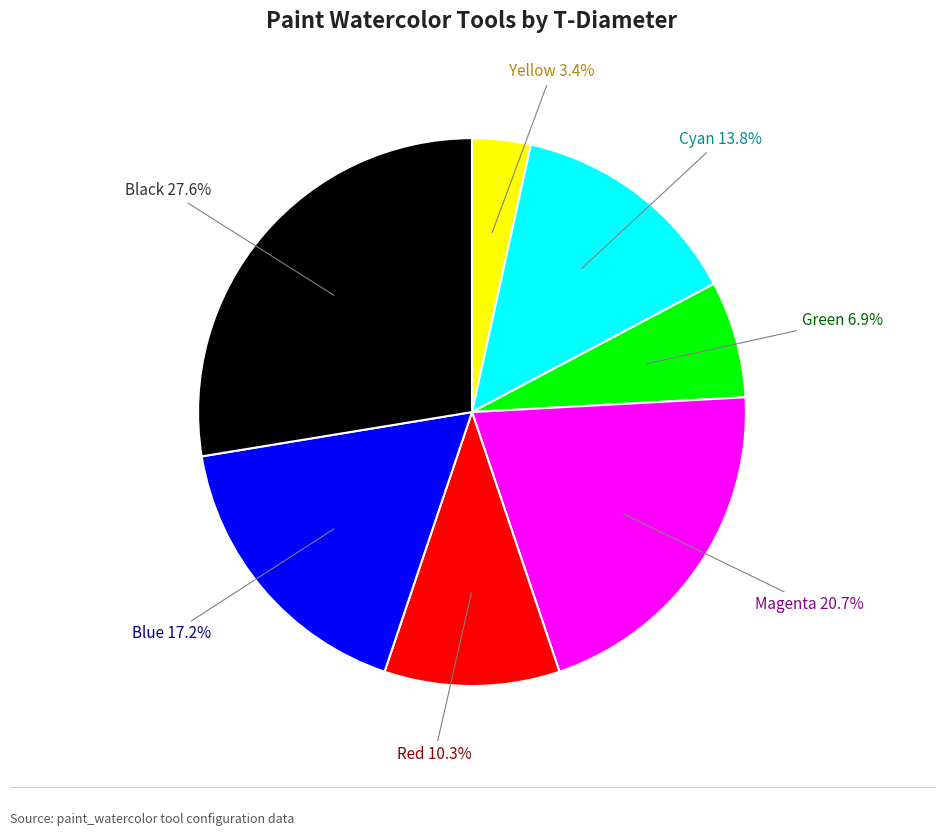

Rank the categories by value from lowest to highest.

Yellow, Green, Red, Cyan, Blue, Magenta, Black